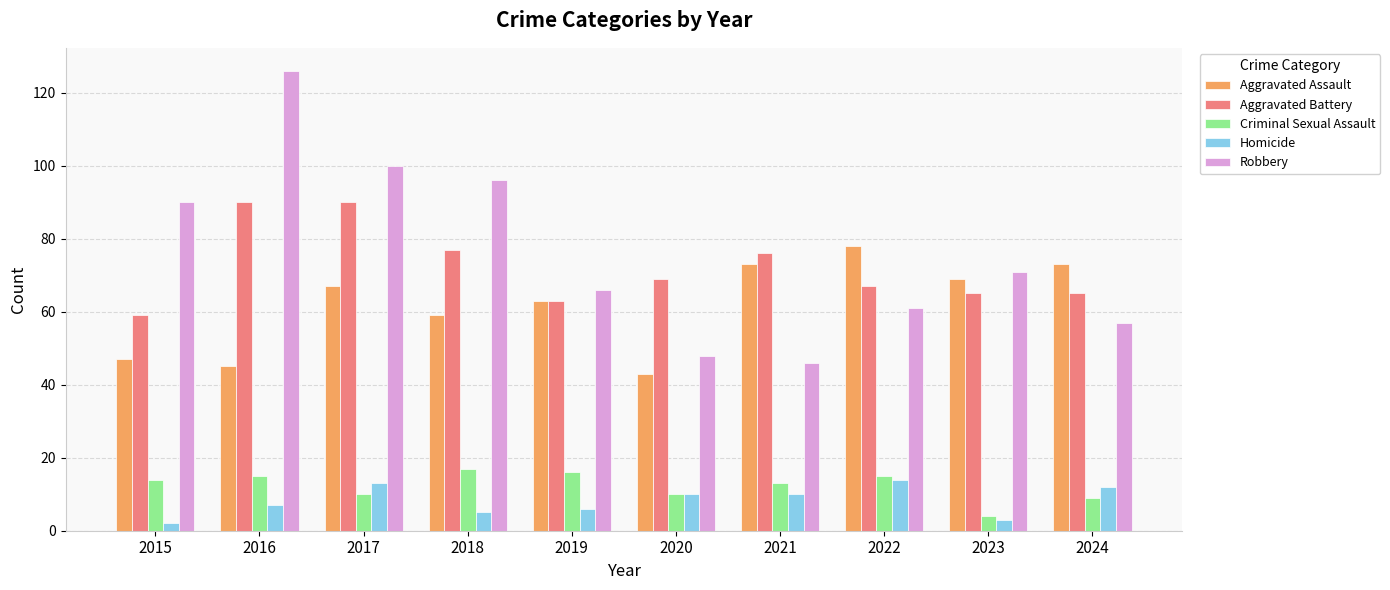

Rank the series at 2017 from highest to lowest value.

Robbery, Aggravated Battery, Aggravated Assault, Homicide, Criminal Sexual Assault